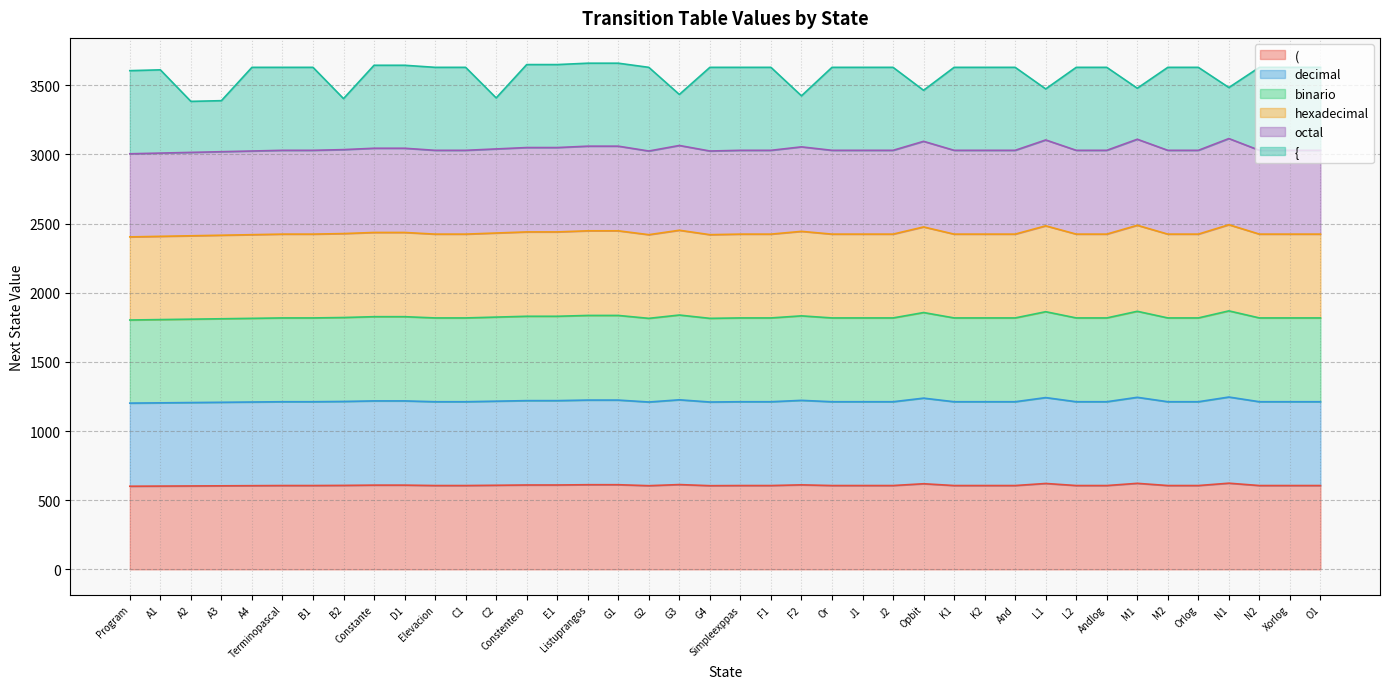

How many interior local peaks does the octal series have?

6